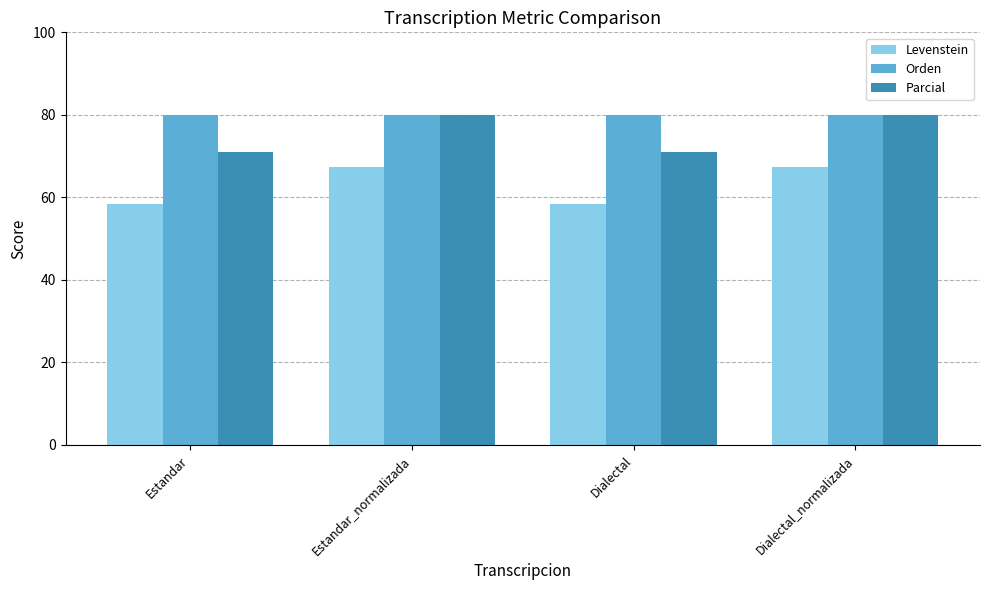

What is the difference between the maximum and minimum values in the Levenstein series?

9.0